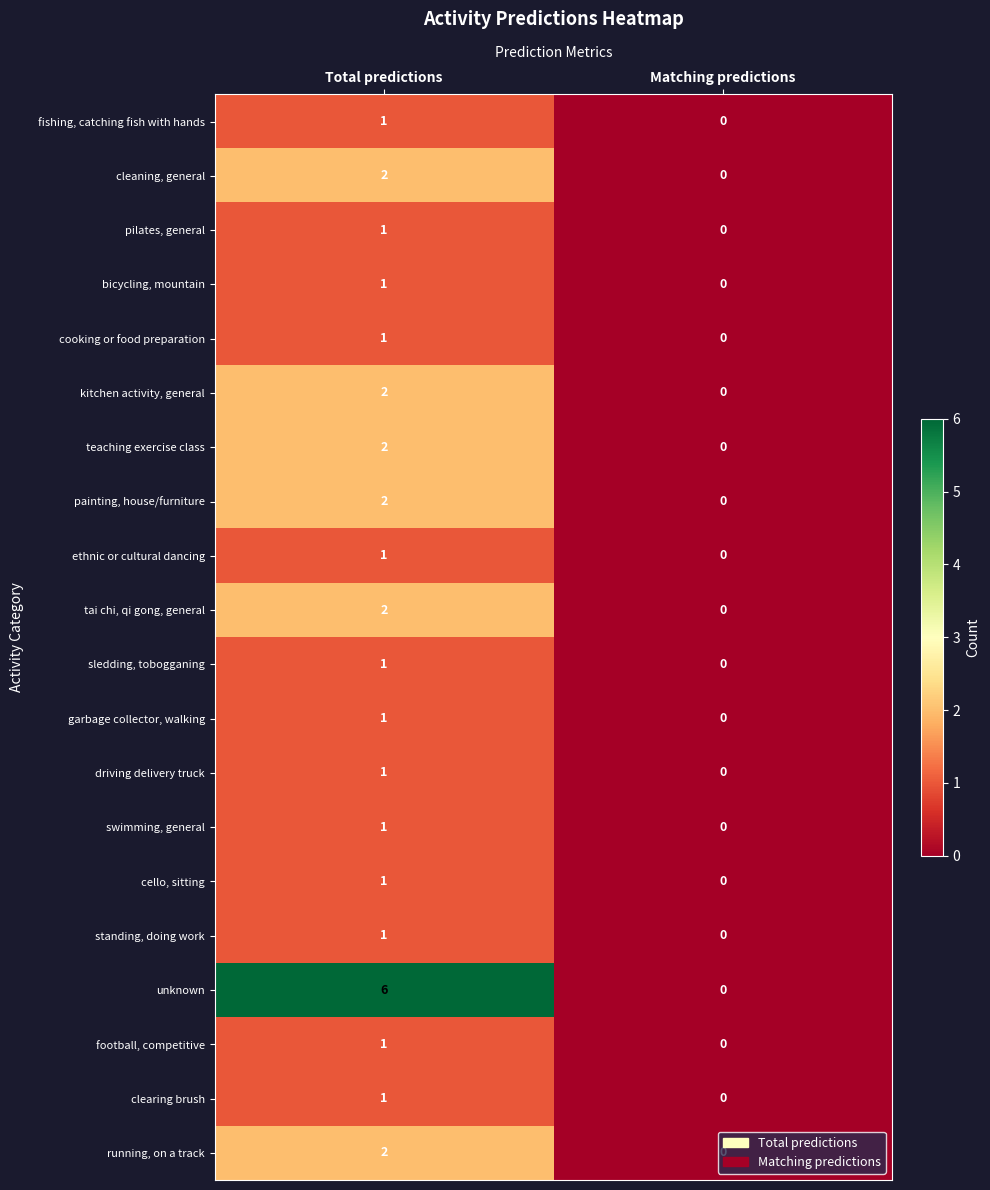

At which label is driving delivery truck closest to 0?

Matching predictions